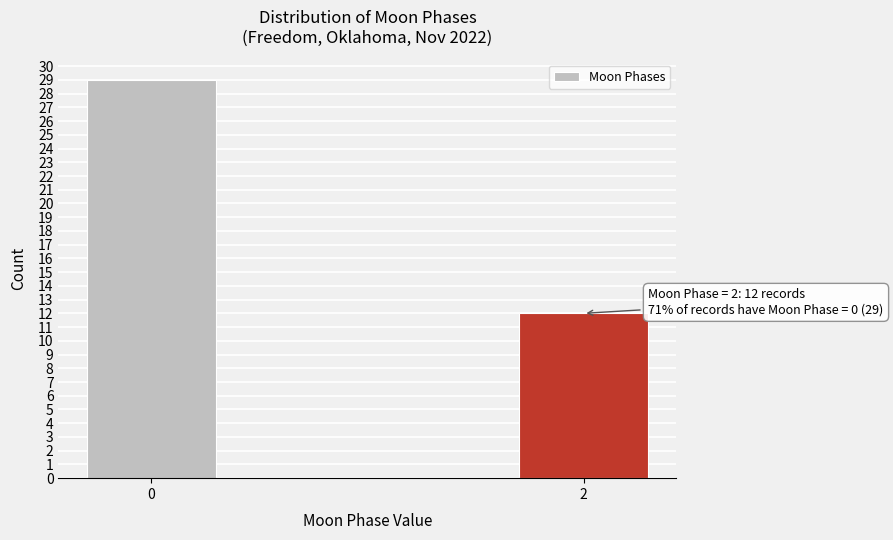

Reading left to right, extract all data points from this chart.

0=29	2=12